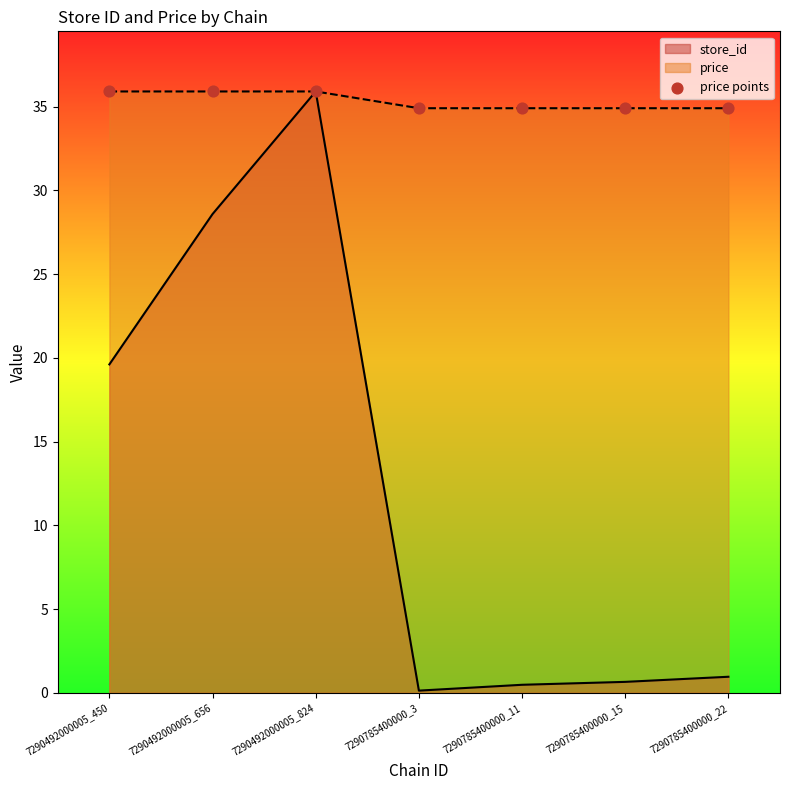

What is the change in value from 7290492000005_450 to 7290785400000_22?

-1.0